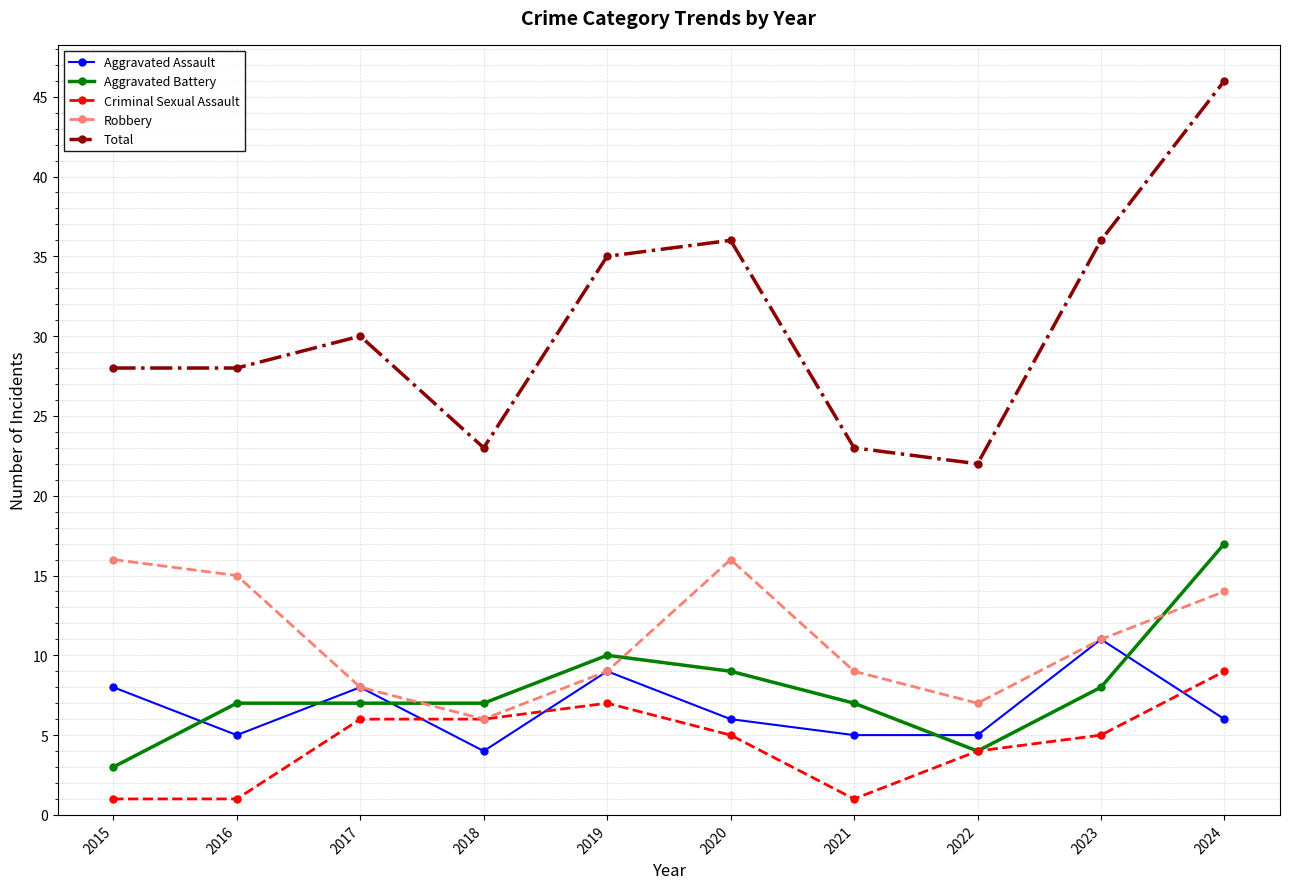

The Aggravated Assault series shows 3 at 2021. True or false?

False